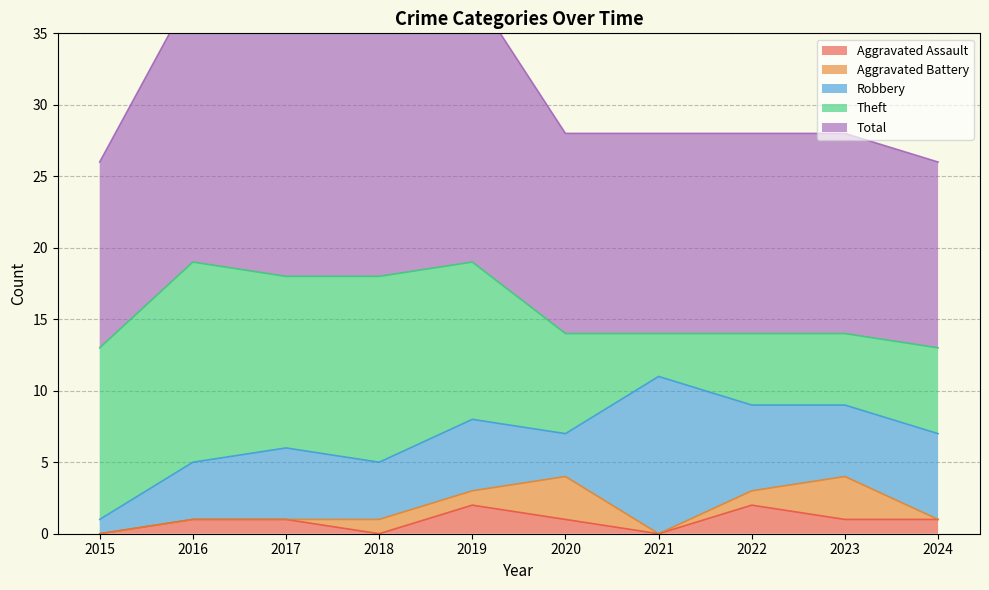

How many values in the Aggravated Assault series exceed 1?

2